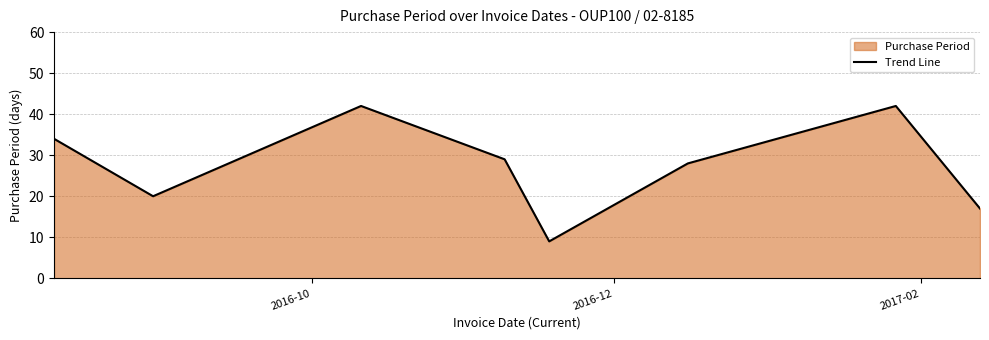

What is the sum of all values?

221